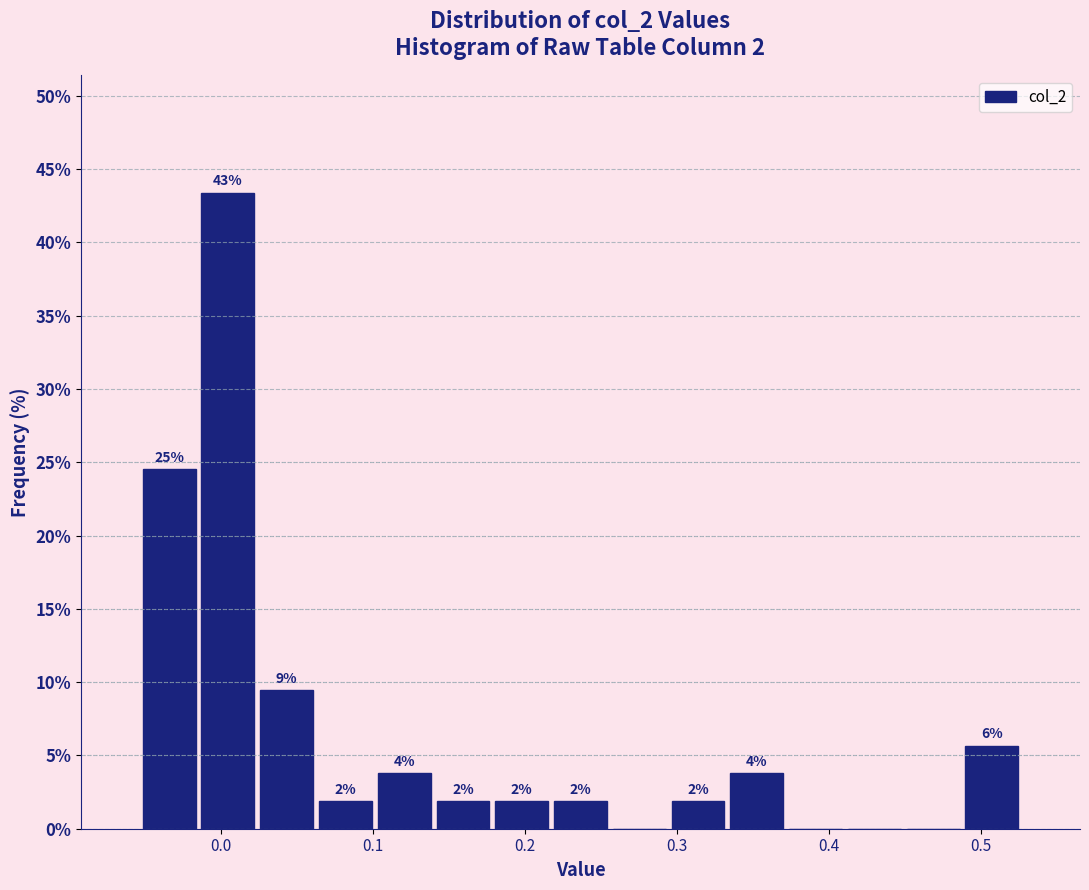

Around what value on the x-axis is the tallest bar? Give the approximate position of its centre, as read against the axis.

0.00